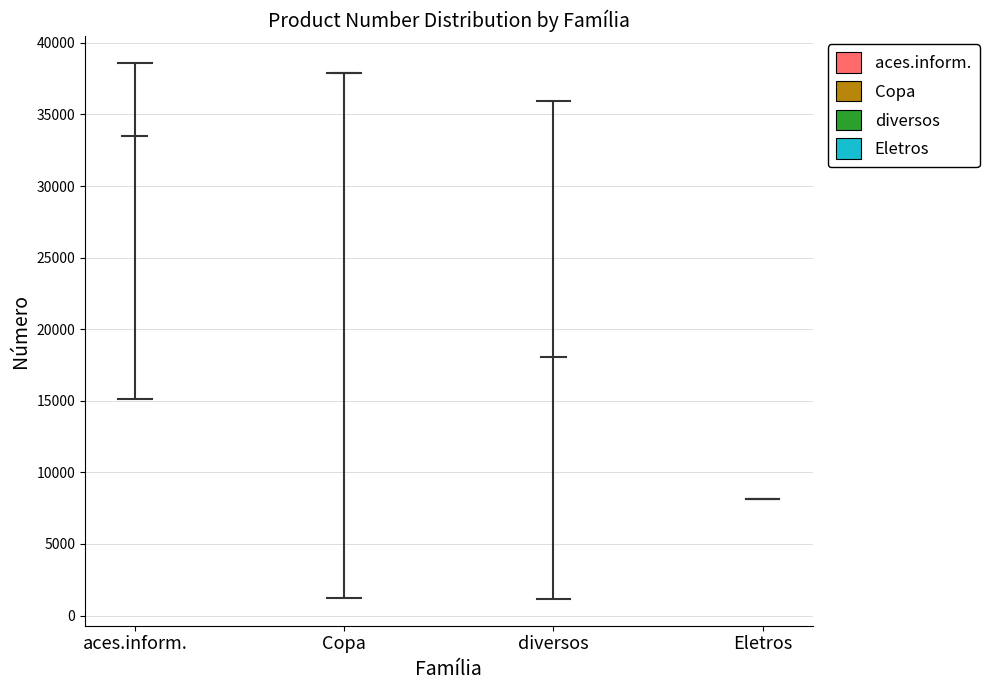

List the labels in order of aces.inform. value, smallest first.

aces.inform., aces.inform.